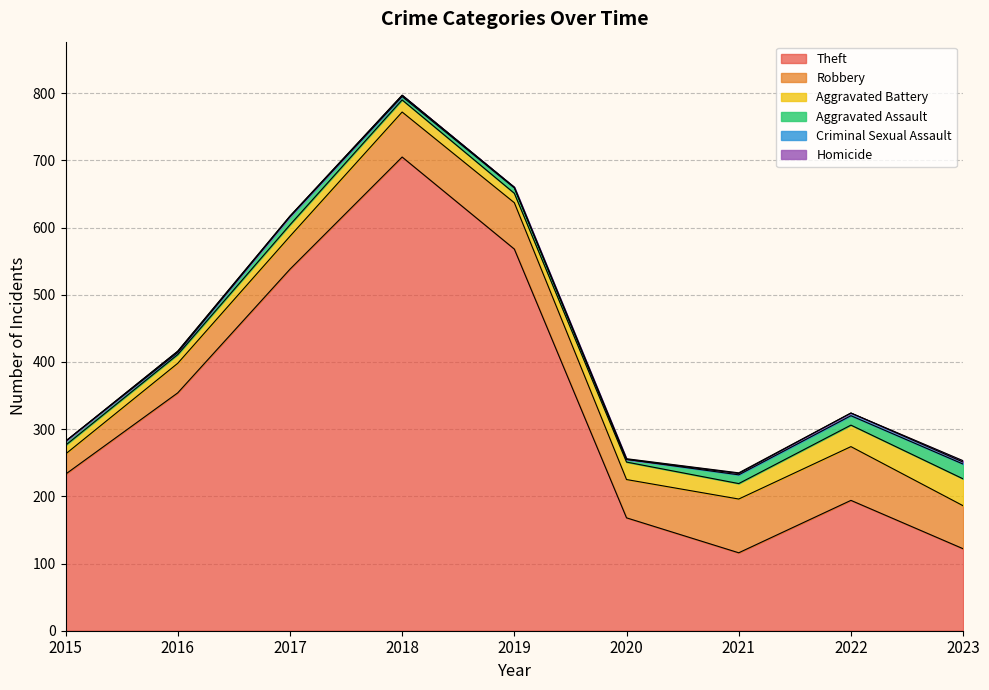

Which category has the highest value across all series?

2018